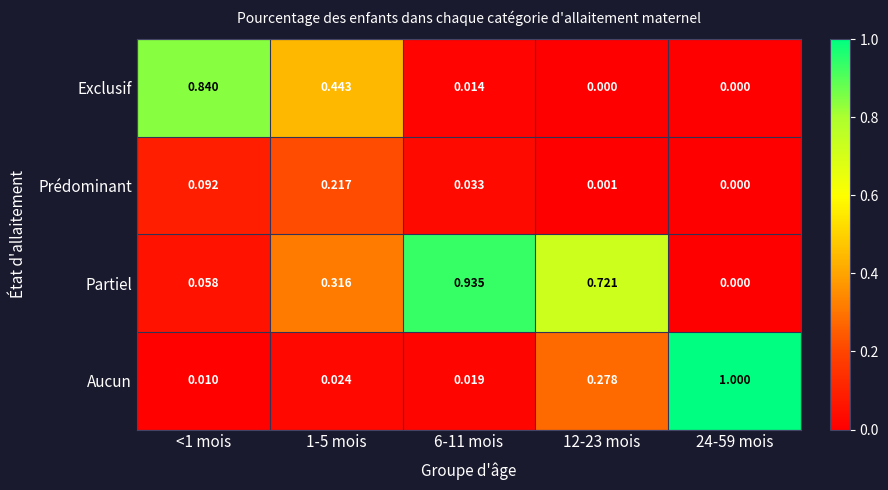

How many data points in Exclusif are above 0?

3